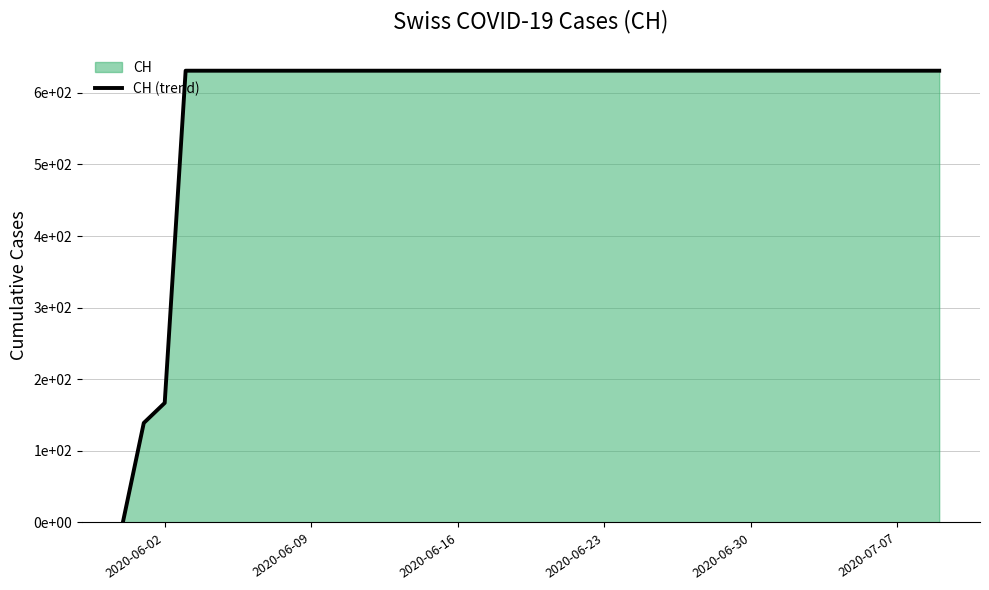

The chart shows a value of 179 at 38. True or false?

False